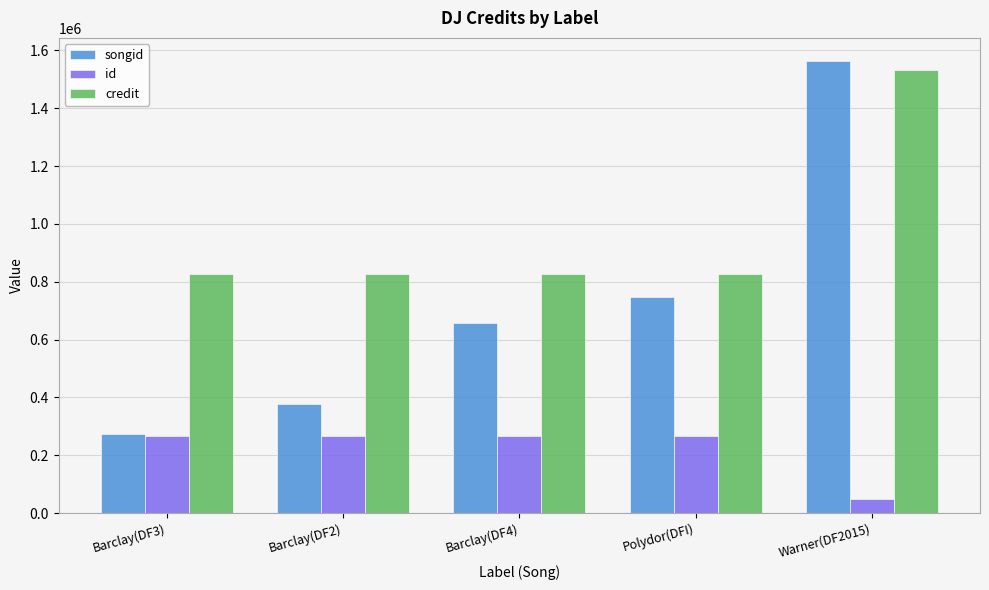

How many groups of bars are there?

5